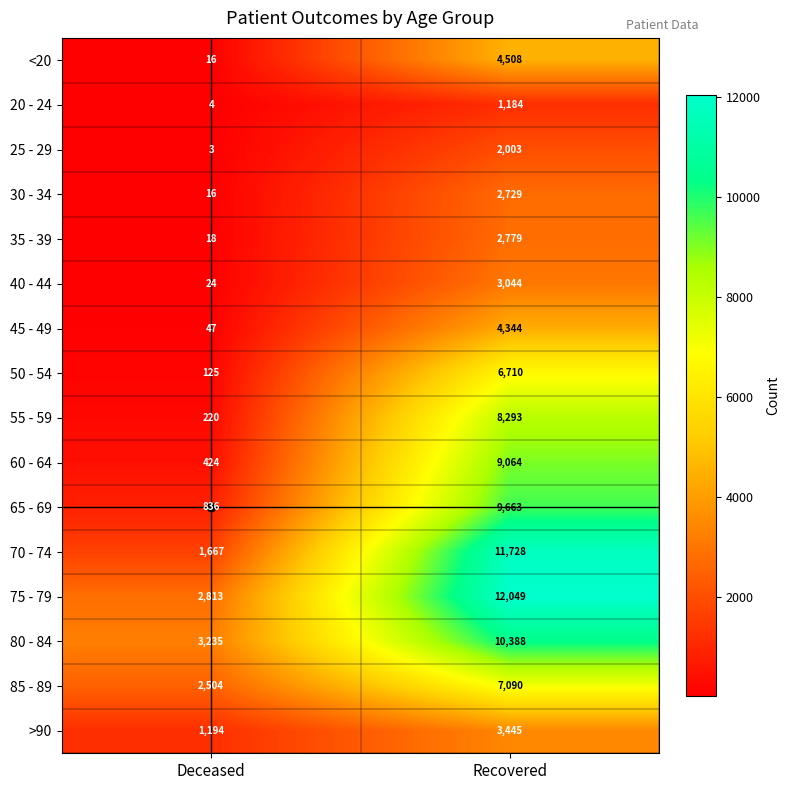

List the labels in order of 25 - 29 value, largest first.

Recovered, Deceased